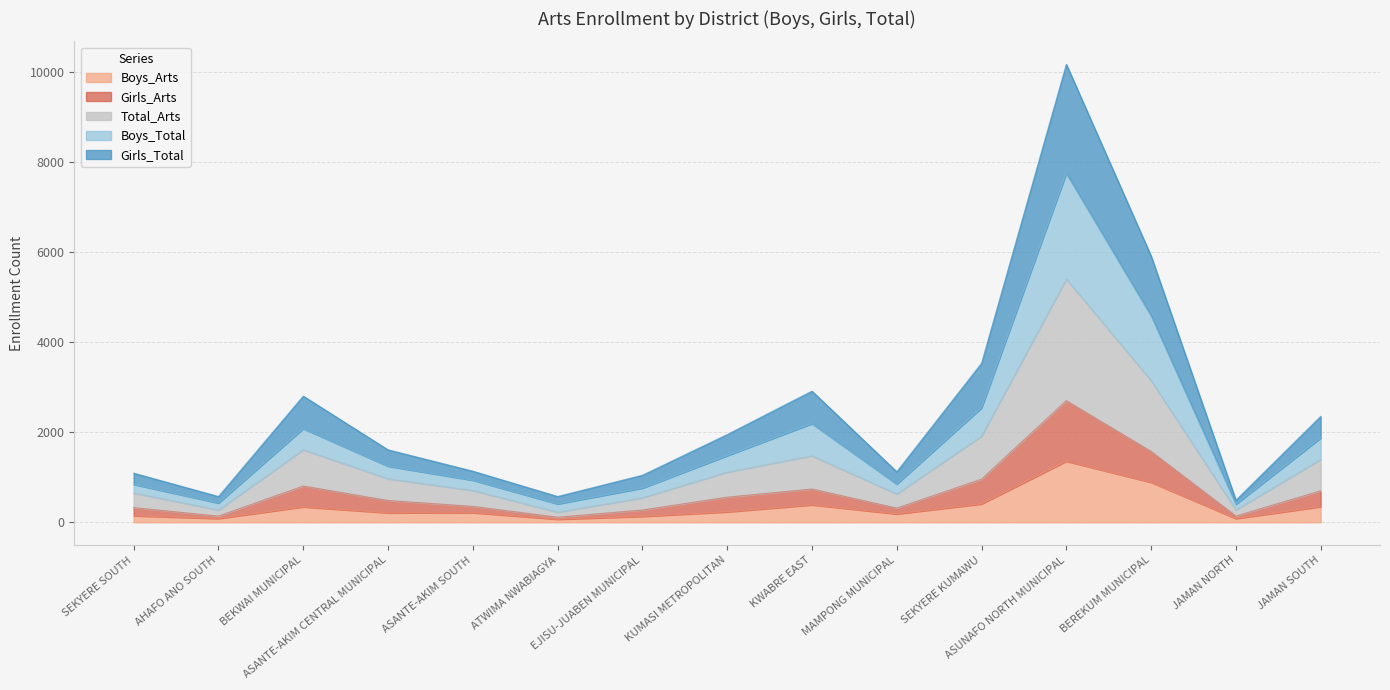

What is the label of the 13th point from the right?

BEKWAI MUNICIPAL